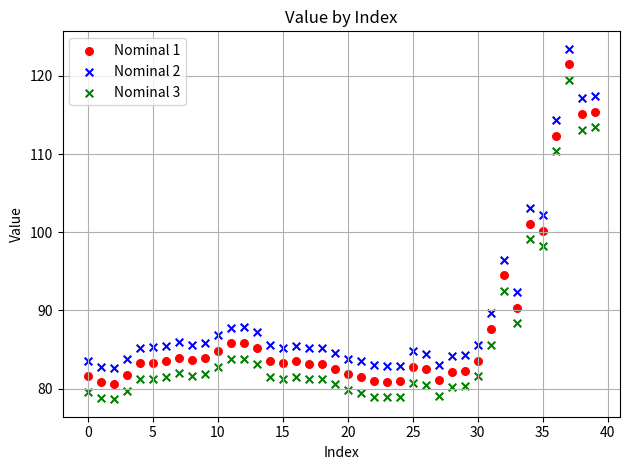

Which series contains the highest Y value?

Nominal 2